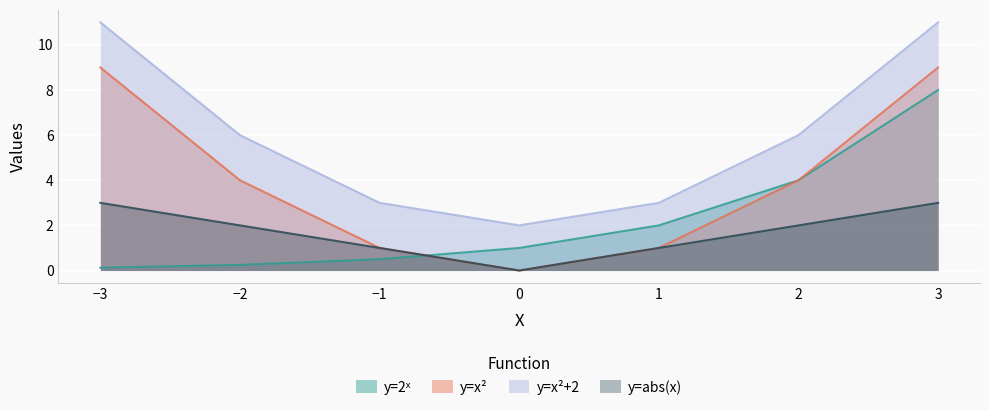

How many lines are shown in the chart?

4